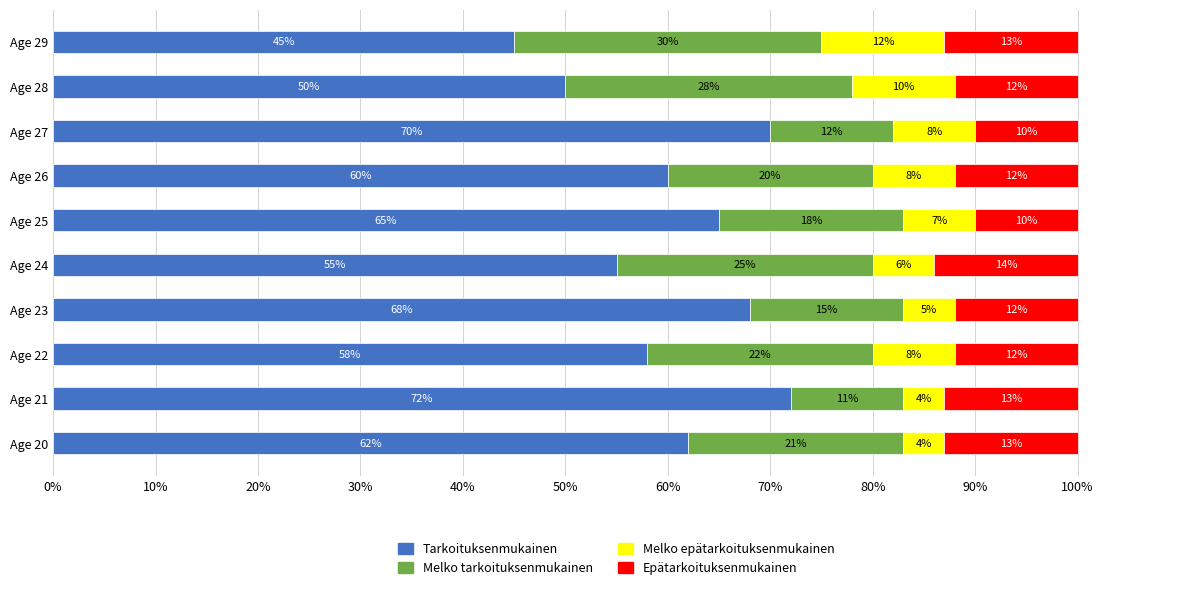

What is the difference between the maximum and second lowest values in the Tarkoituksenmukainen series?

22